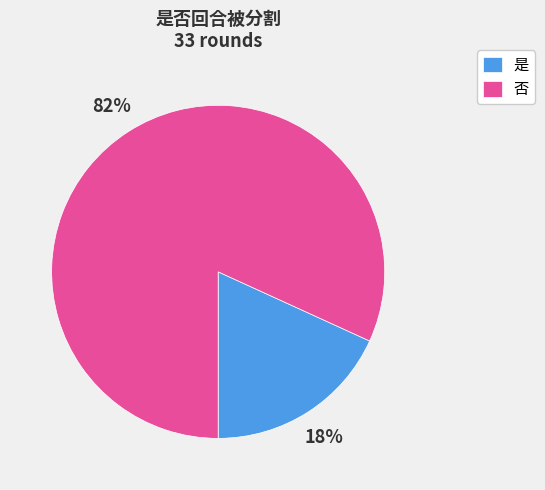

What is the ratio of the value at 是 to the value at 否?

0.2